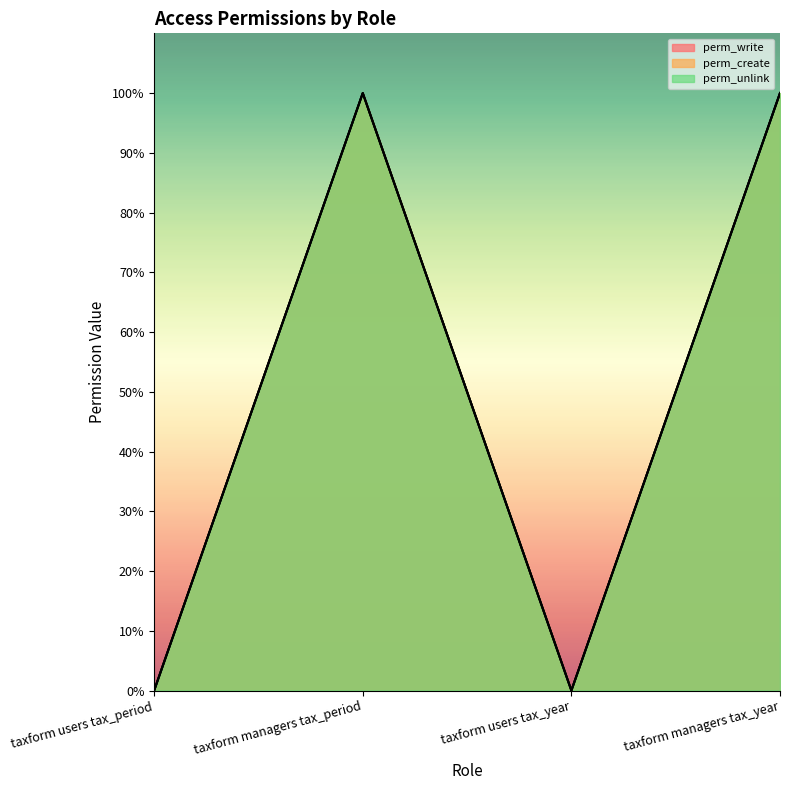

Which category has the highest value across all series?

taxform managers tax_period